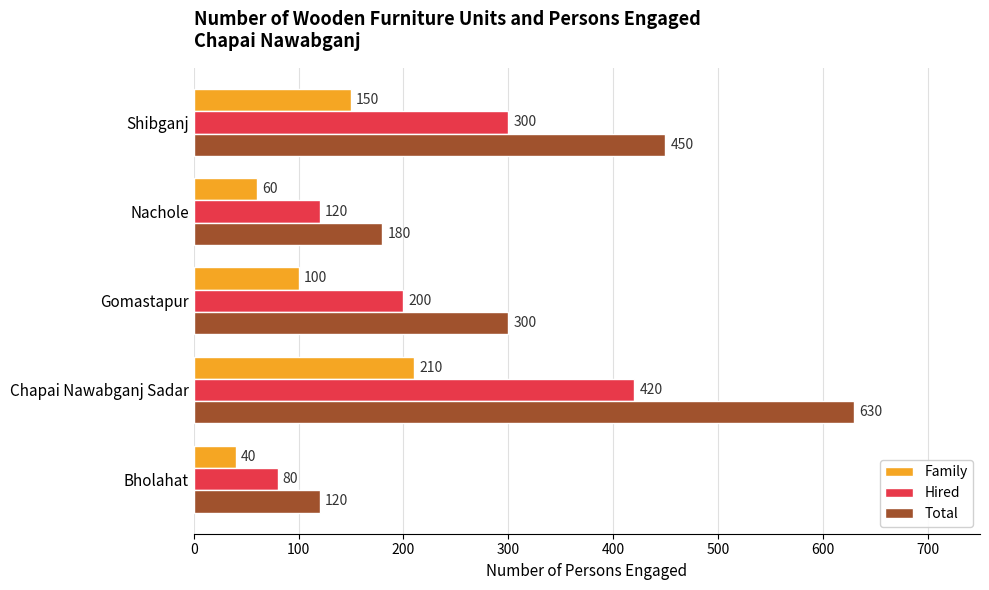

What is the difference between the maximum and minimum values in the Total series?

510